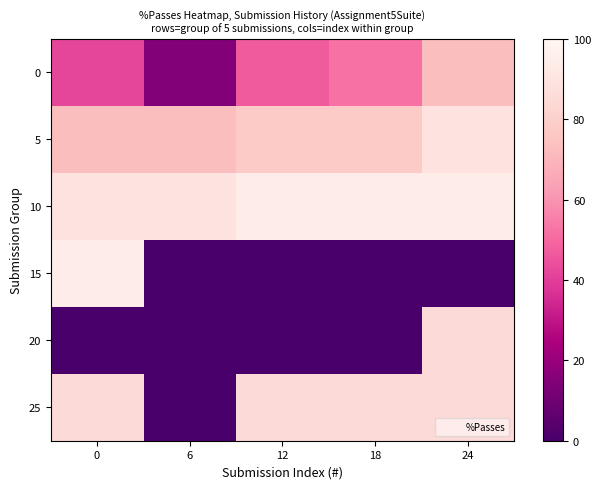

Count the number of data series in this chart.

6